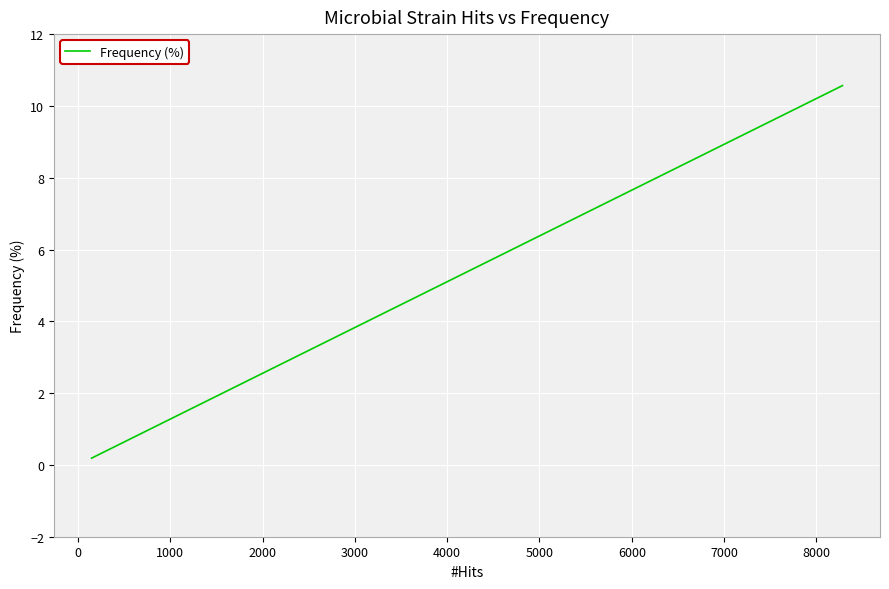

What is the average value?

2.5